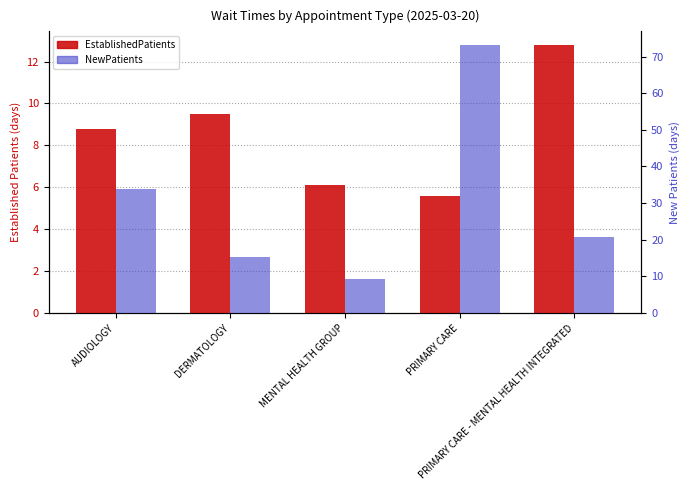

Reading left to right, transcribe all the data shown in this chart.

EstablishedPatients: 8.8	9.5	6.1	5.6	12.8
NewPatients: 33.9	15.2	9.3	73.2	20.7